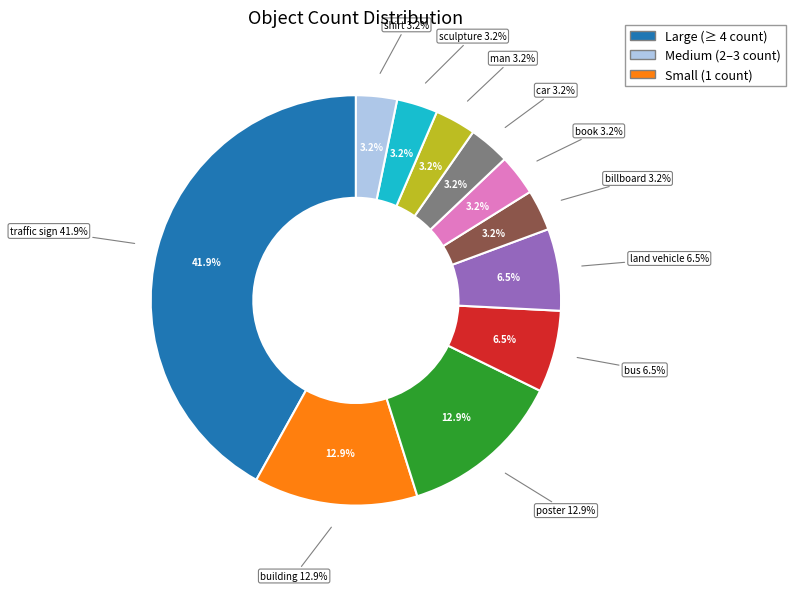

To the nearest percent, what is the average slice percentage?

9%